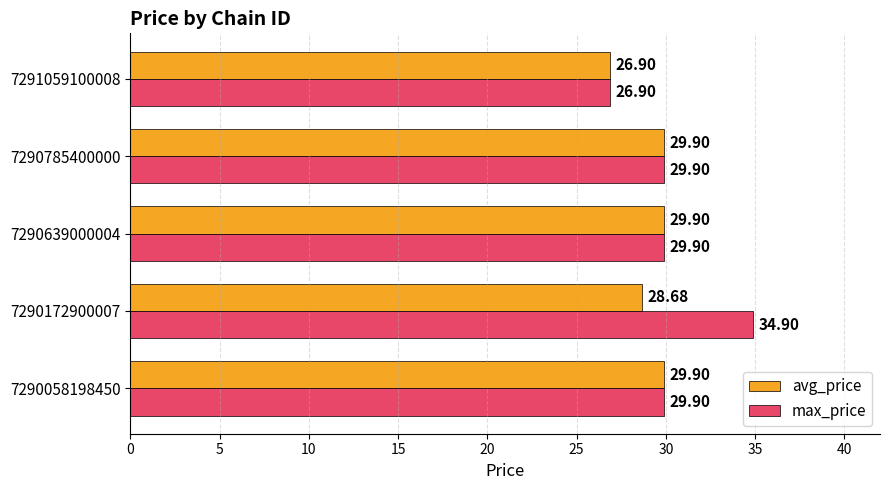

How many values in the max_price series are below 29?

1